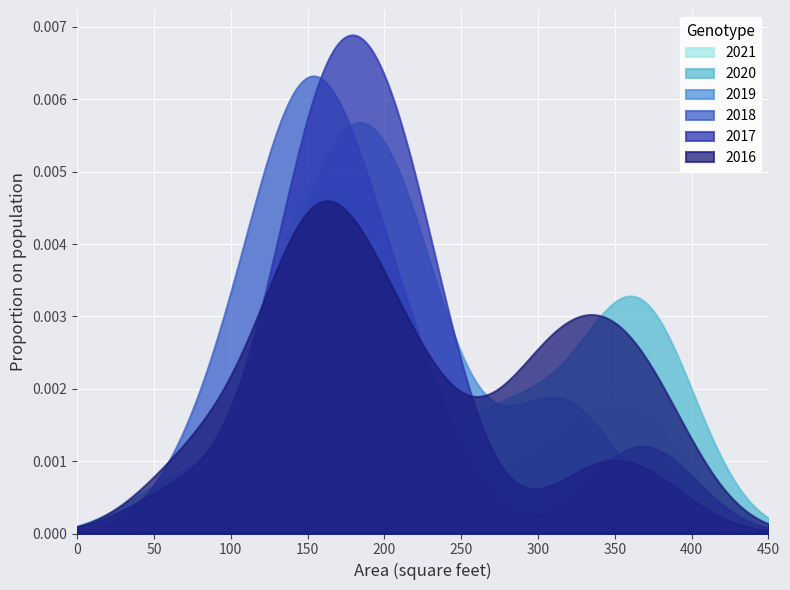

What is the value of the 12th point from the left?

160